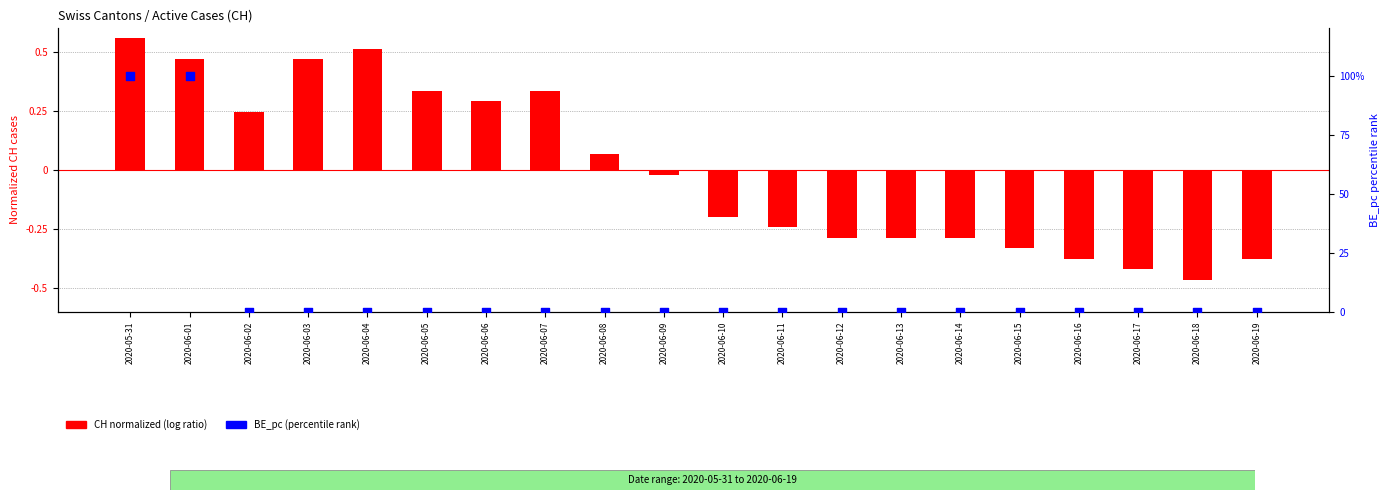

What is the total value across all series at 2020-06-08?

0.1